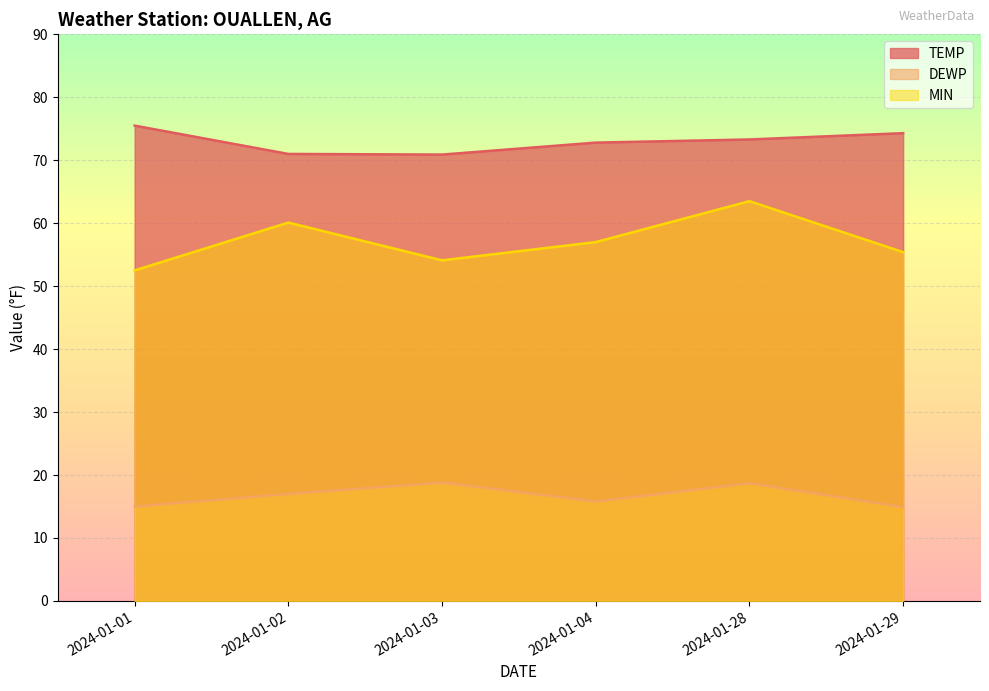

List the labels in order of TEMP value, largest first.

2024-01-01, 2024-01-29, 2024-01-28, 2024-01-04, 2024-01-02, 2024-01-03